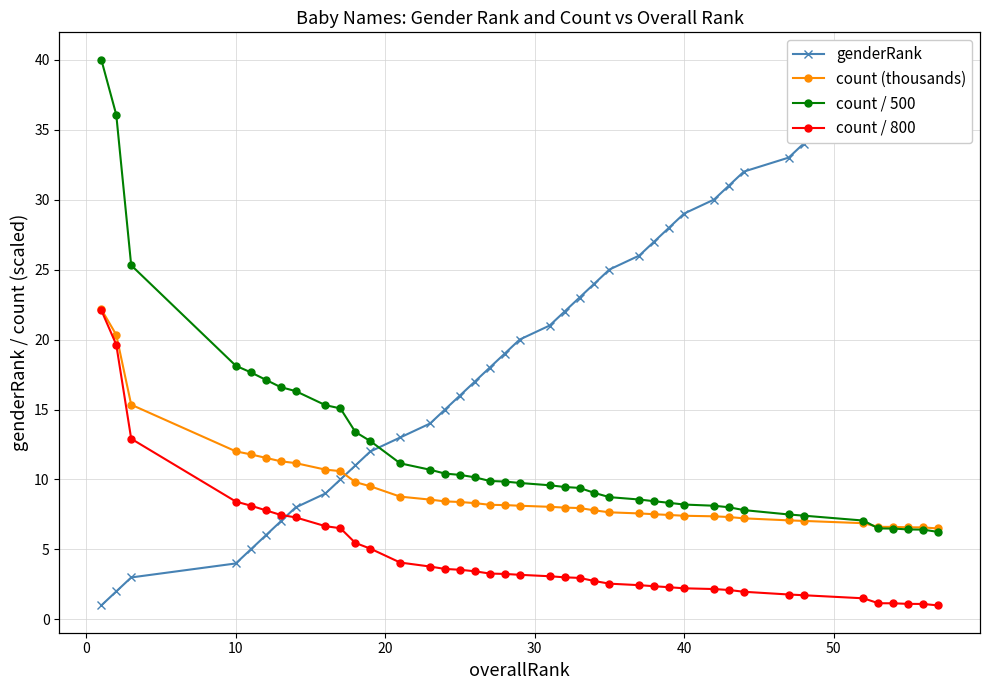

What is the difference between the maximum and minimum values in the count / 500 series?

31.3